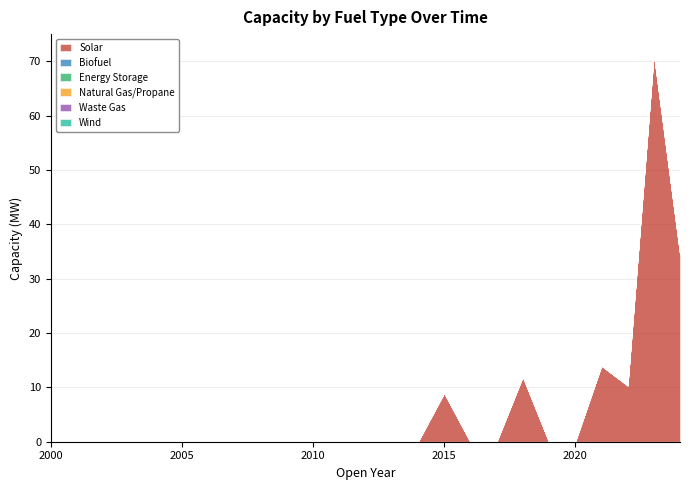

Does the chart have visible grid lines?

Yes